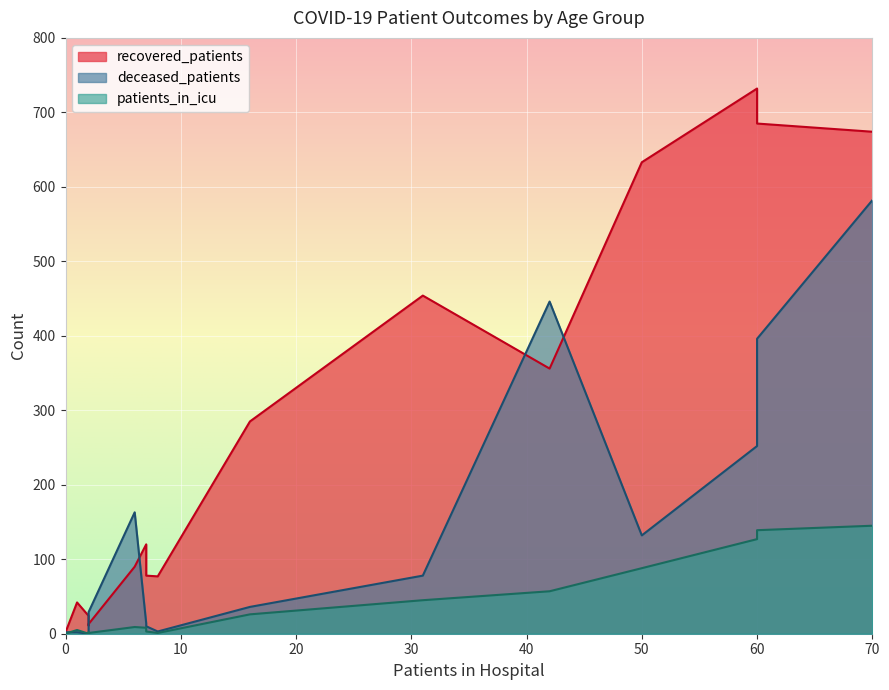

The patients_in_icu series shows -99 at >90. True or false?

False